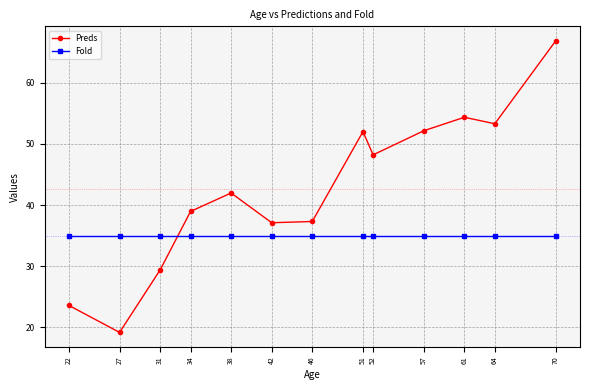

How many interior local valleys does the Preds series have?

4